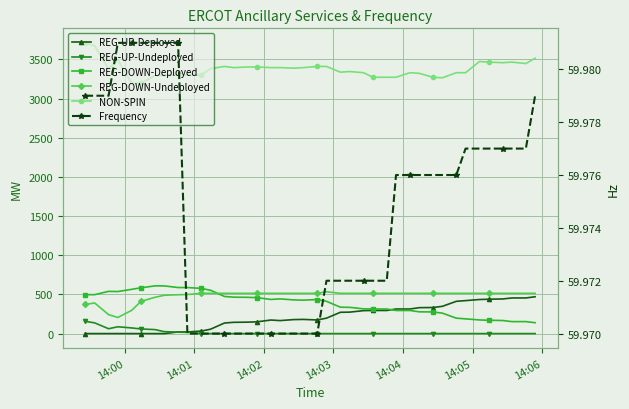

At which category does NON-SPIN reach its first local peak?

14:03